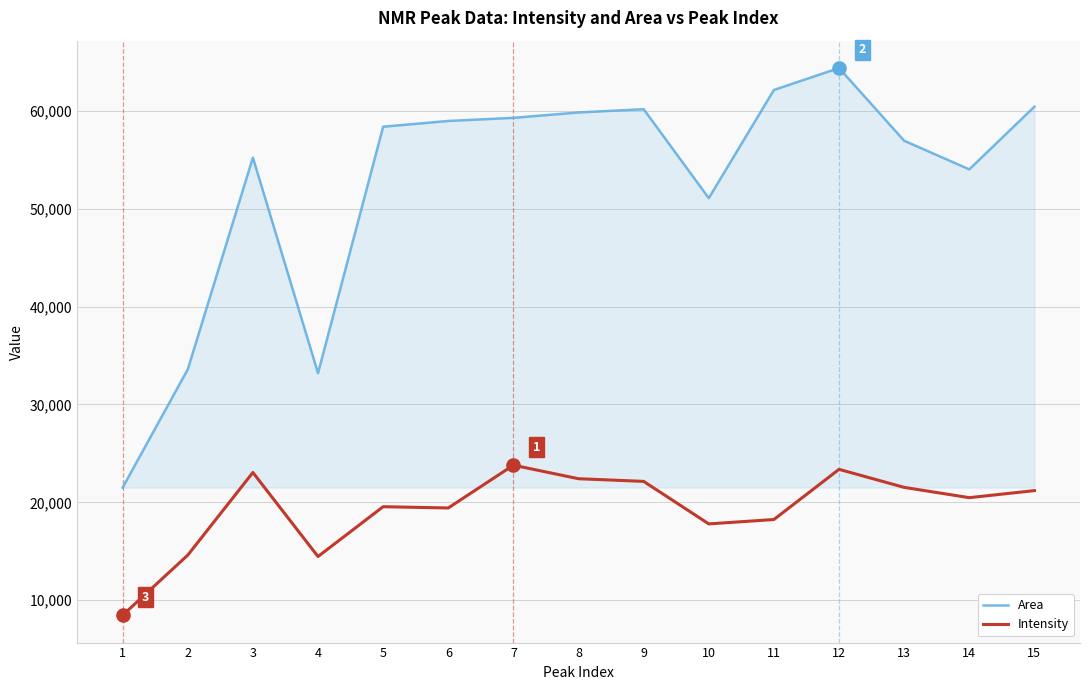

What is the total value across all series at 1?

29973.7